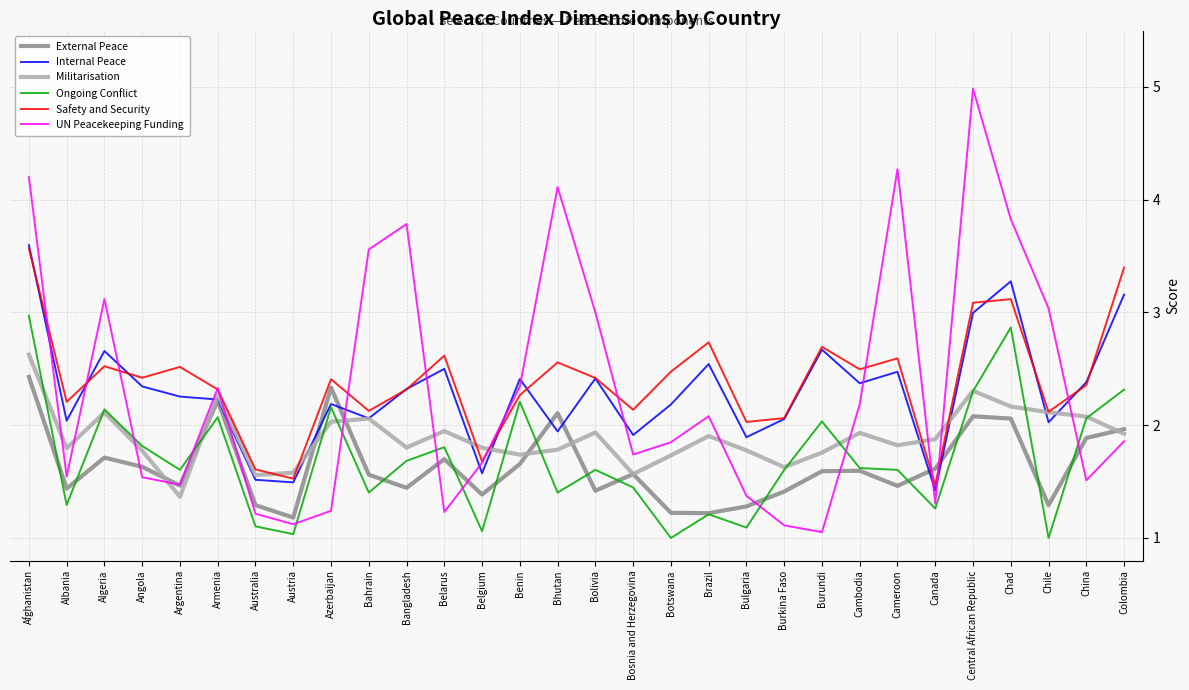

After their last crossing, which series has the higher values: Internal Peace or UN Peacekeeping Funding?

Internal Peace